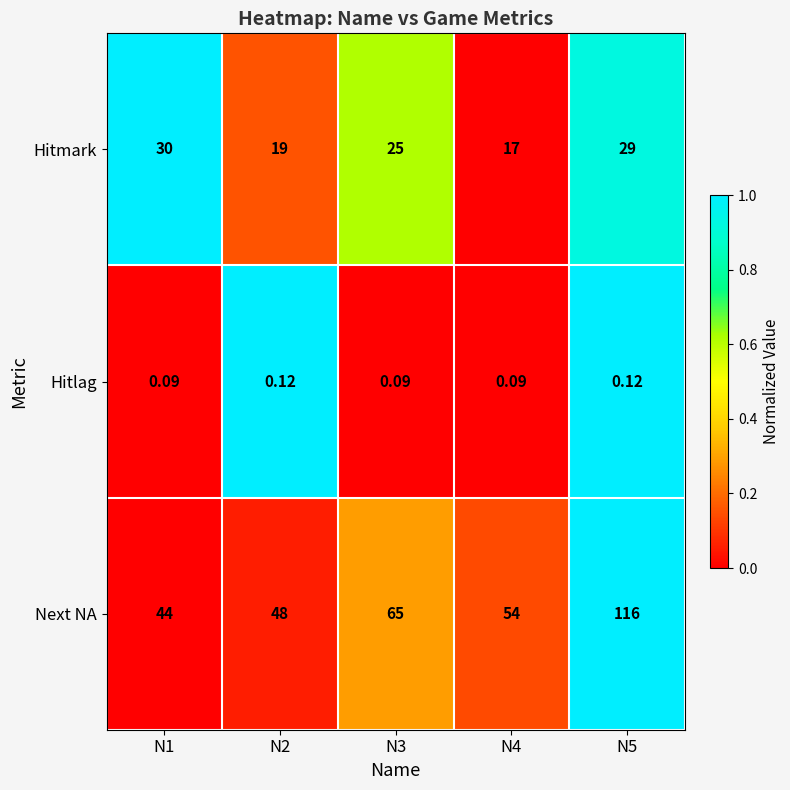

Is the value of Hitmark at N2 greater than the value of Hitlag at N3?

Yes